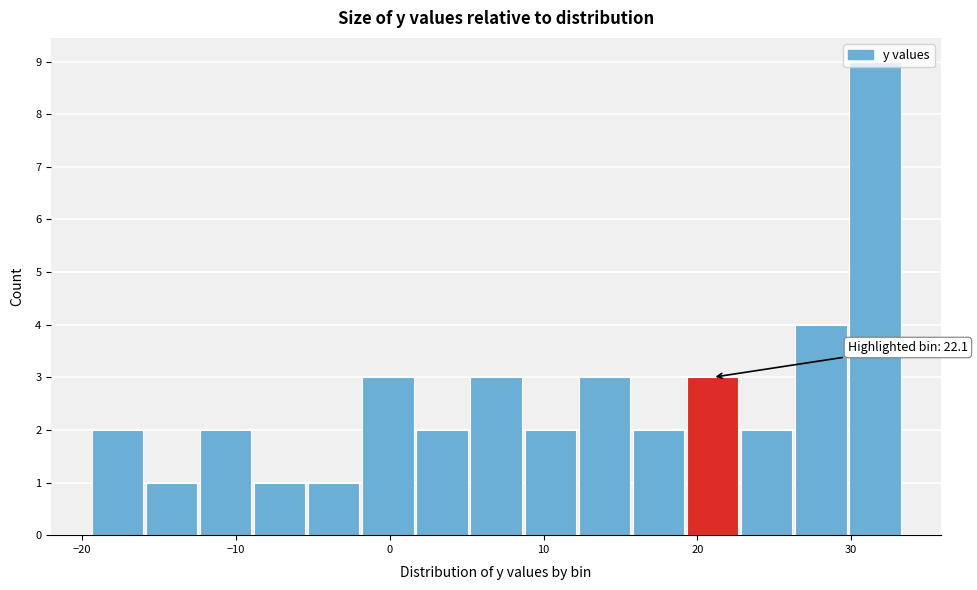

Around what value on the x-axis is the tallest bar? Give the approximate position of its centre, as read against the axis.

32